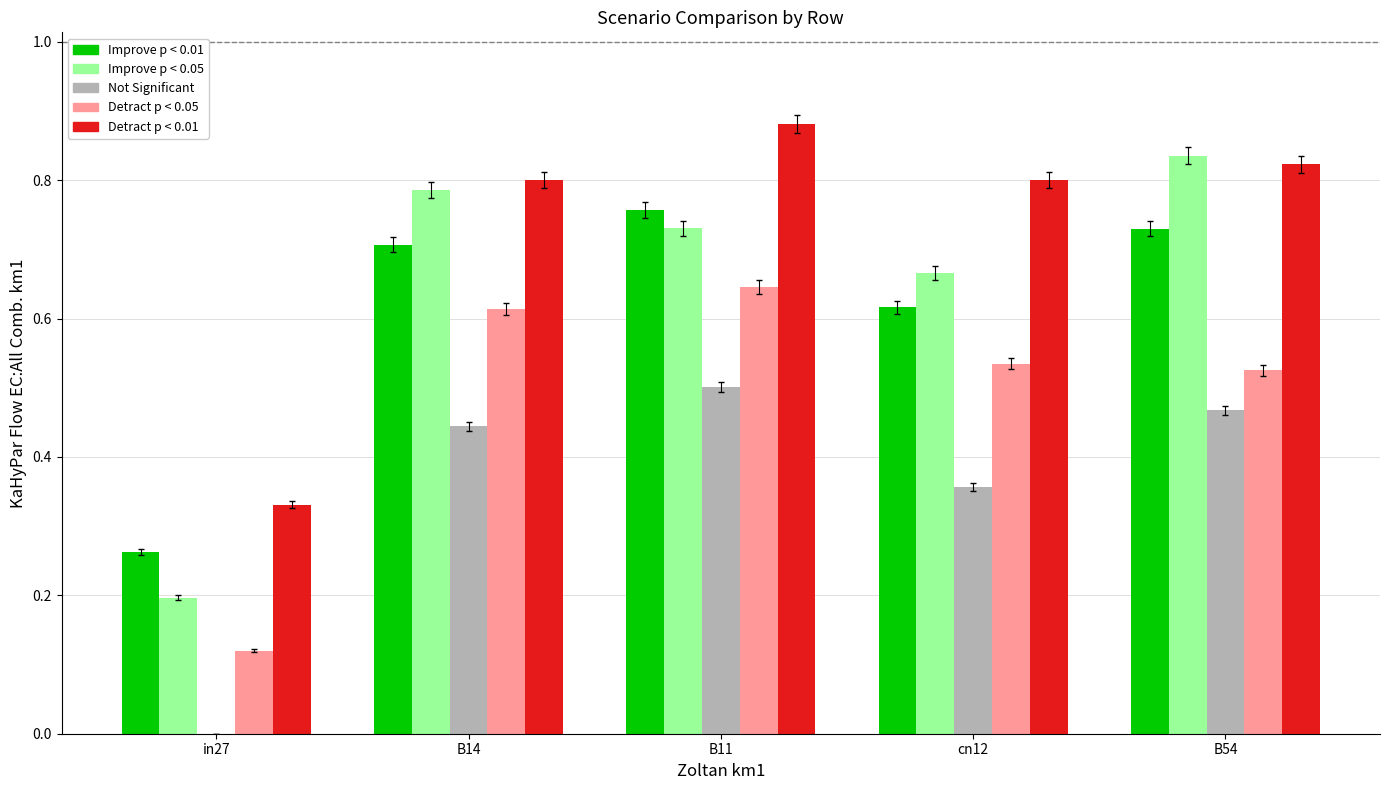

What is the total value across all series at B14?

3.4